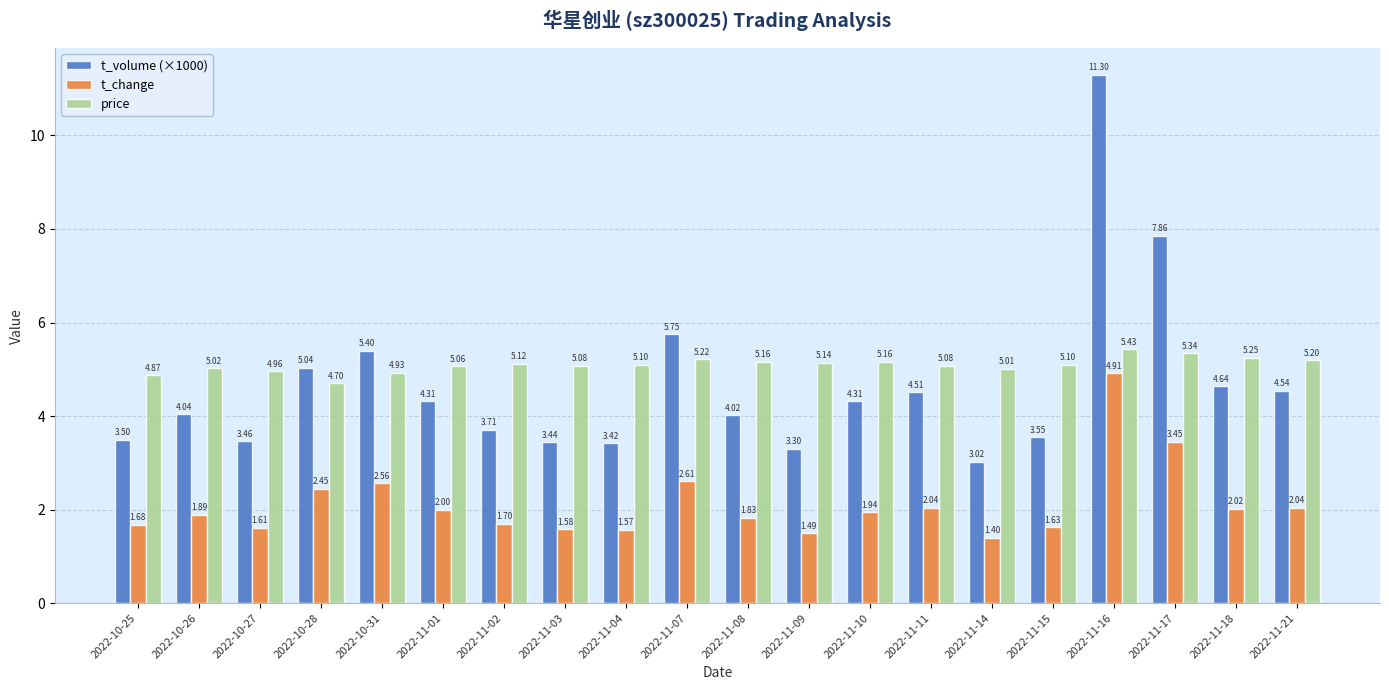

What are all the series names shown in the legend?

t_volume (×1000), t_change, price